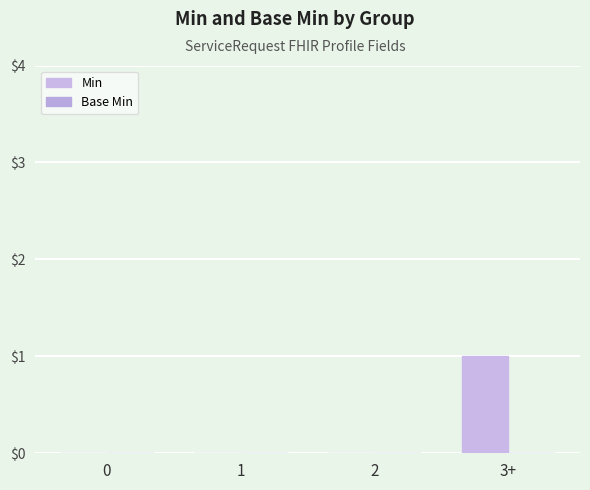

What position from the right is 1?

3